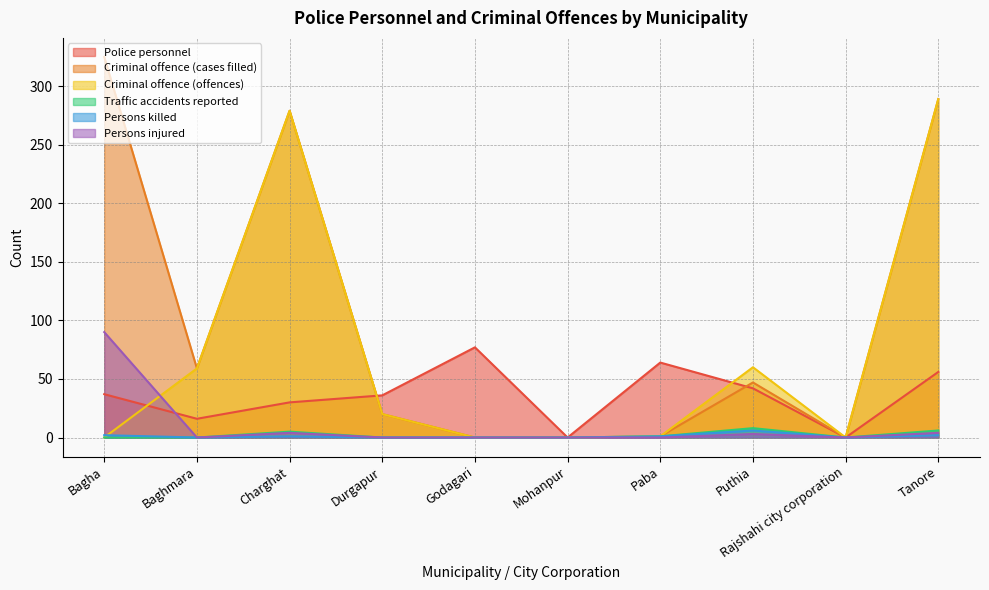

True or false: Criminal offence (cases filled) and Persons injured intersect in this chart.

False